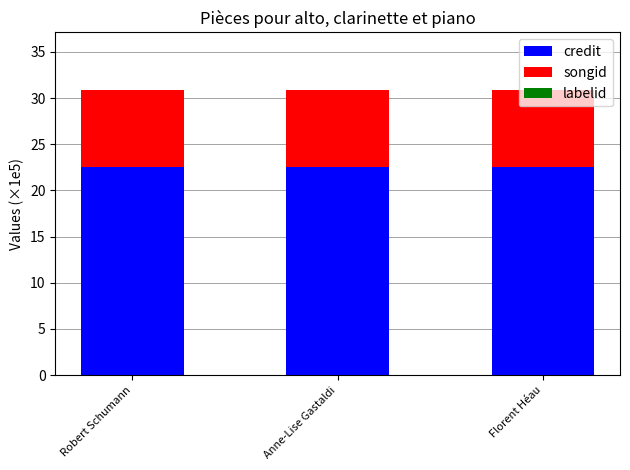

Is it true that credit equals 7.0 at Robert Schumann?

False